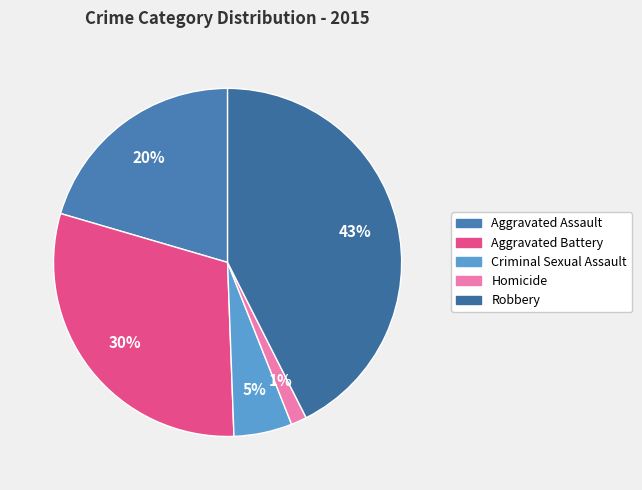

Count the number of slices in the pie.

5